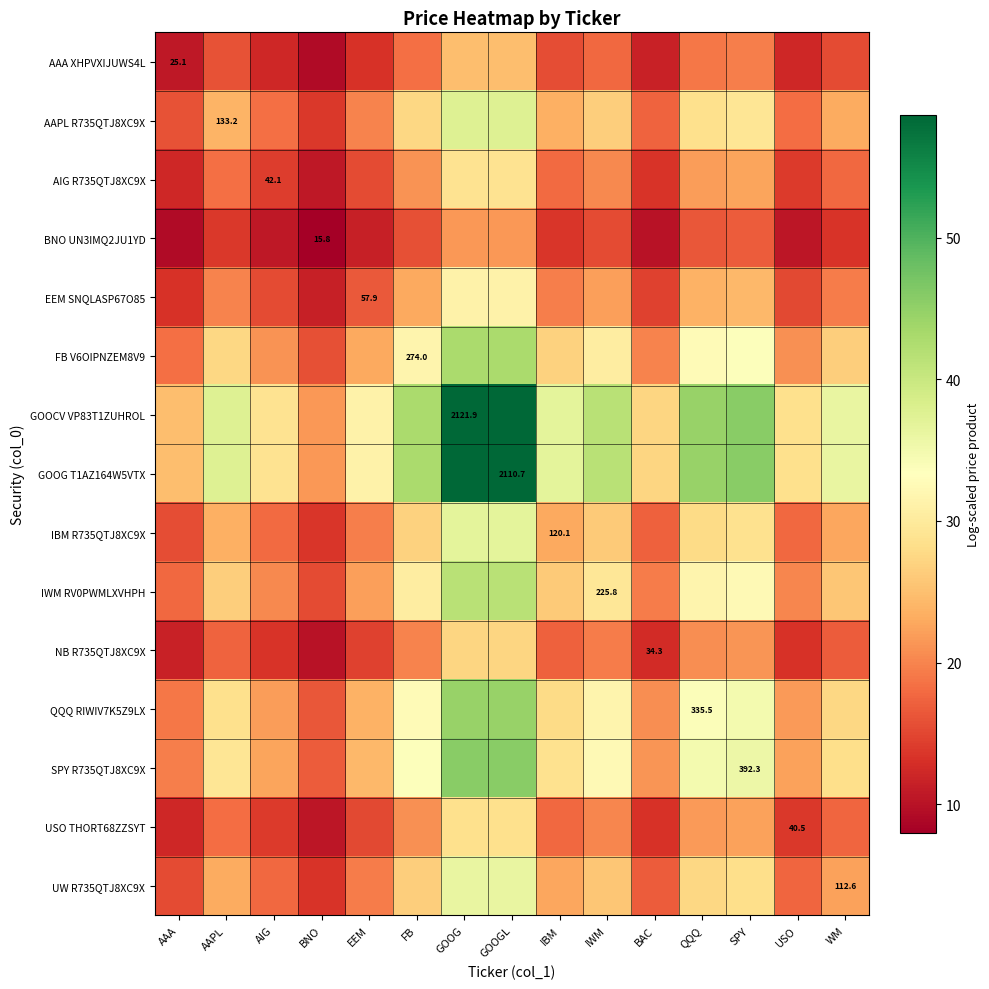

Which has a higher value, USO or AAPL?

AAPL